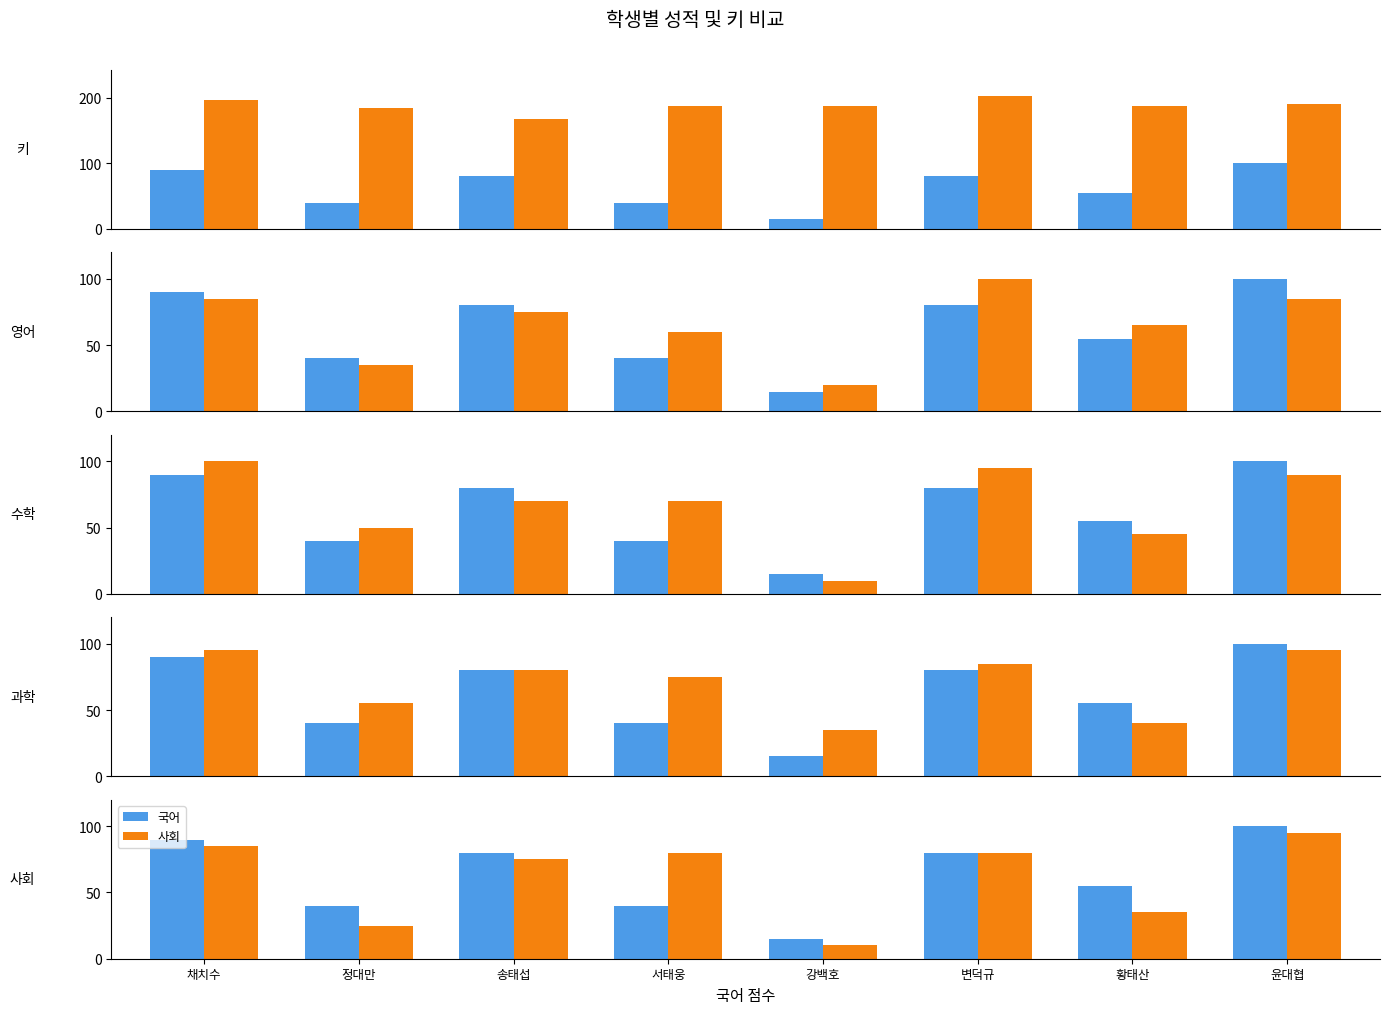

Is it true that 사회 equals 80 at 변덕규?

True